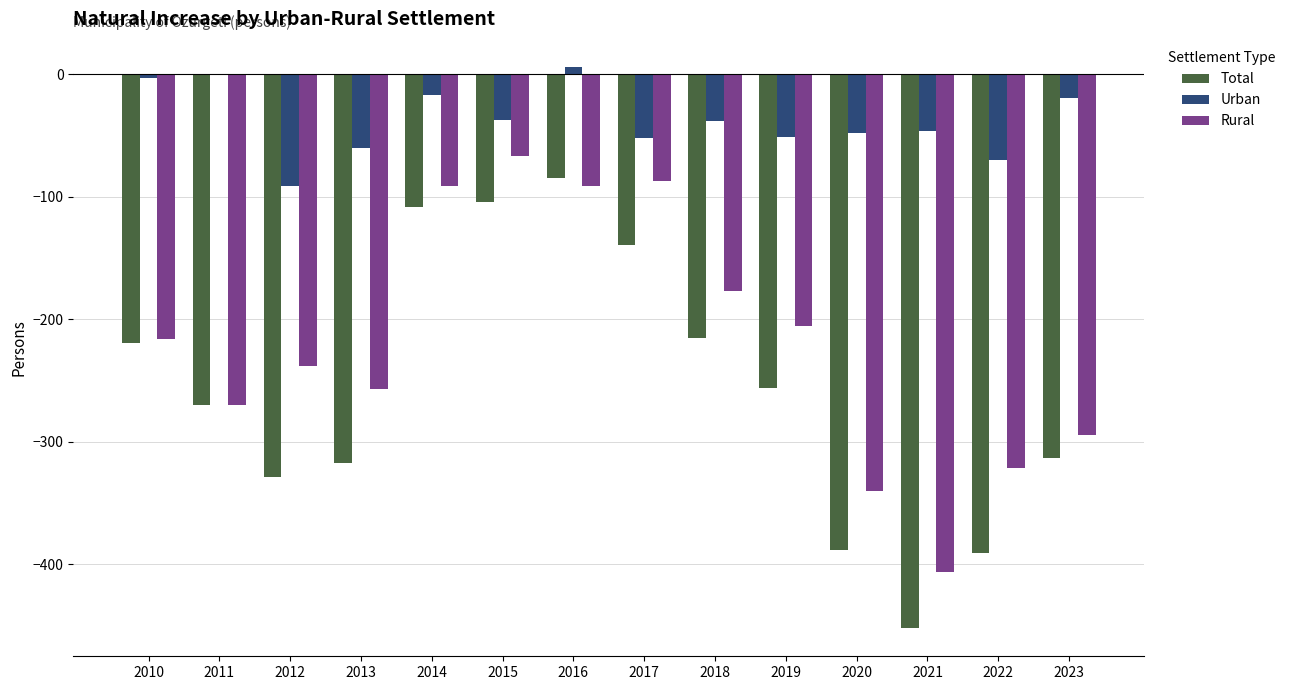

Between 2015 and 2017, which series saw the biggest shift?

Total